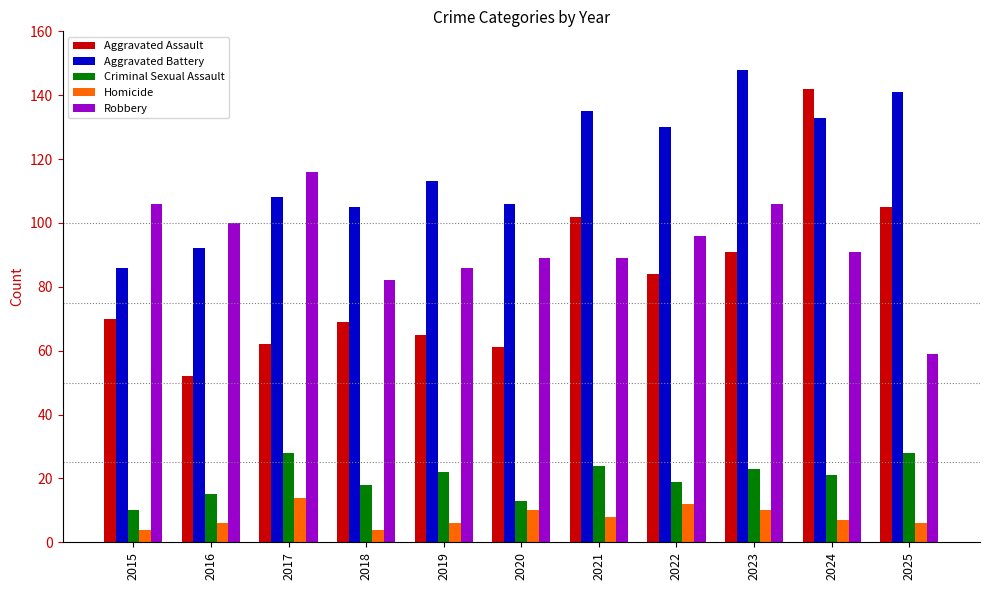

Is it true that Aggravated Assault equals 145 at 2023?

False